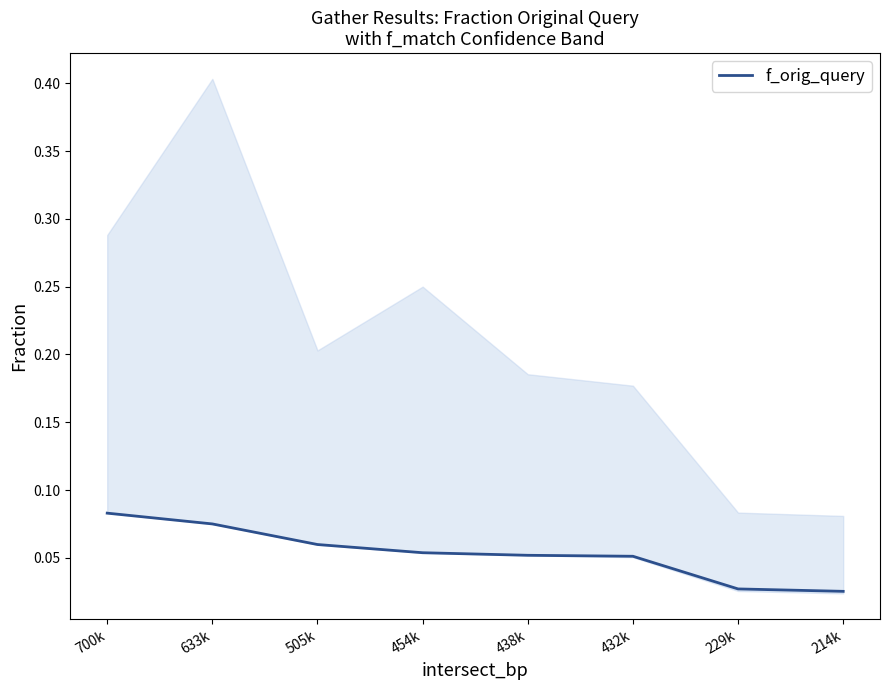

Which has a higher value, 454k or 438k?

454k